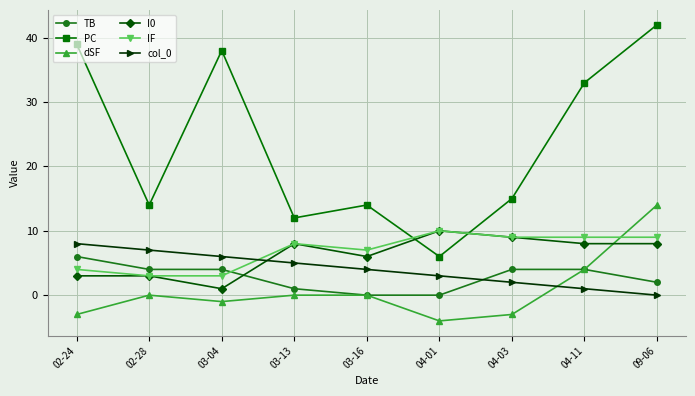

What is the difference between the highest and lowest values at 09-06?

42